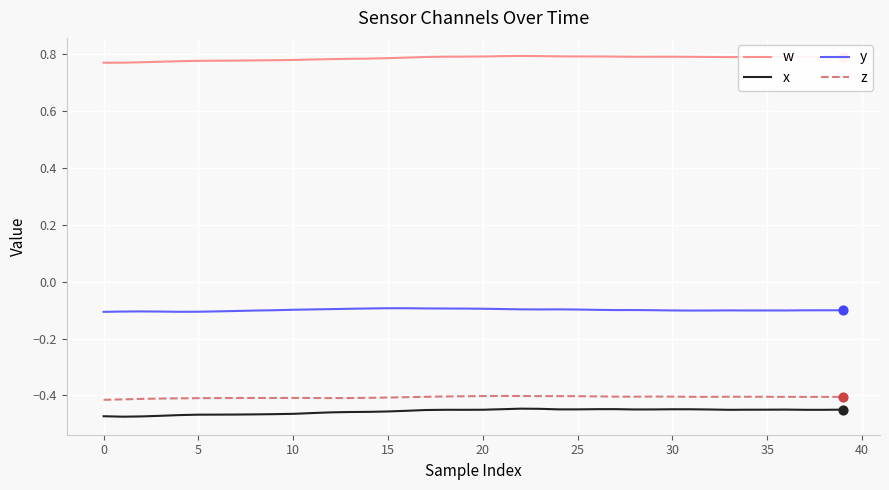

What are all the series names shown in the legend?

w, x, y, z